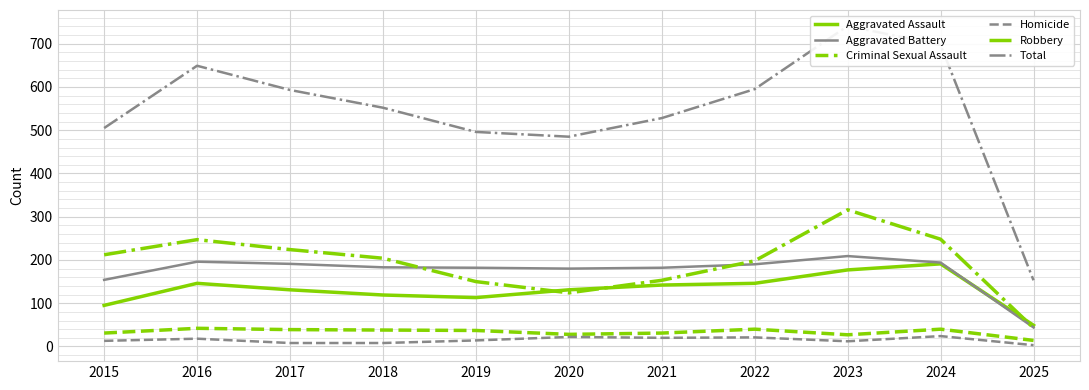

Count the number of data series in this chart.

6